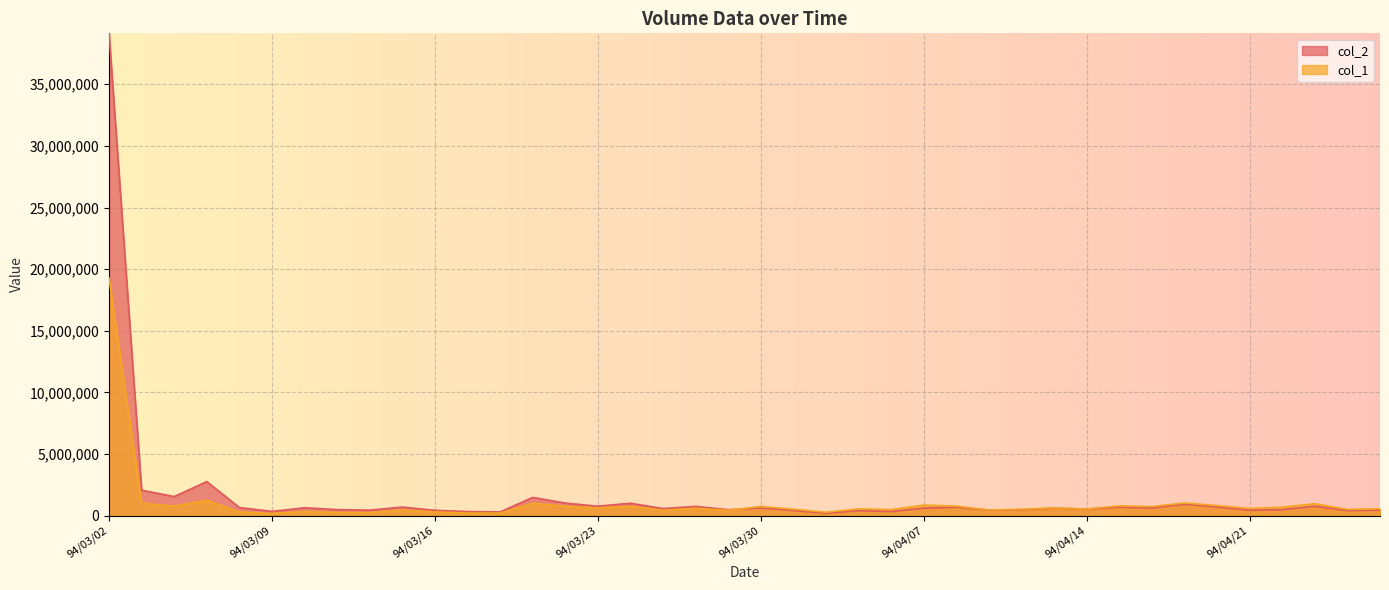

In col_1, how many points are lower than both neighbors (excluding endpoints)?

14